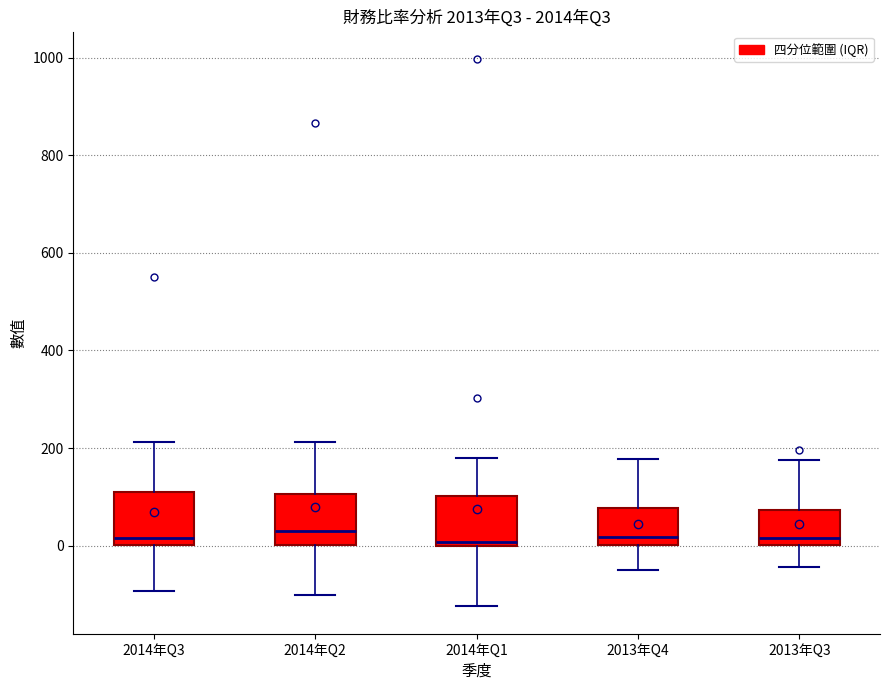

Reading left to right, read every box against the y-axis: the position of its median line, the range the box covers, and the ends of its whiskers. The values are not printed on the chart, so give them approximately, as read against the axis.

2014年Q3: median 20, box 0 to 100, whiskers -100 to 220
2014年Q2: median 40, box 0 to 100, whiskers -100 to 220
2014年Q1: median 0 (just above the box's lower edge), box 0 to 100, whiskers -120 to 180
2013年Q4: median 20, box 0 to 80, whiskers -40 to 180
2013年Q3: median 20, box 0 to 80, whiskers -40 to 180